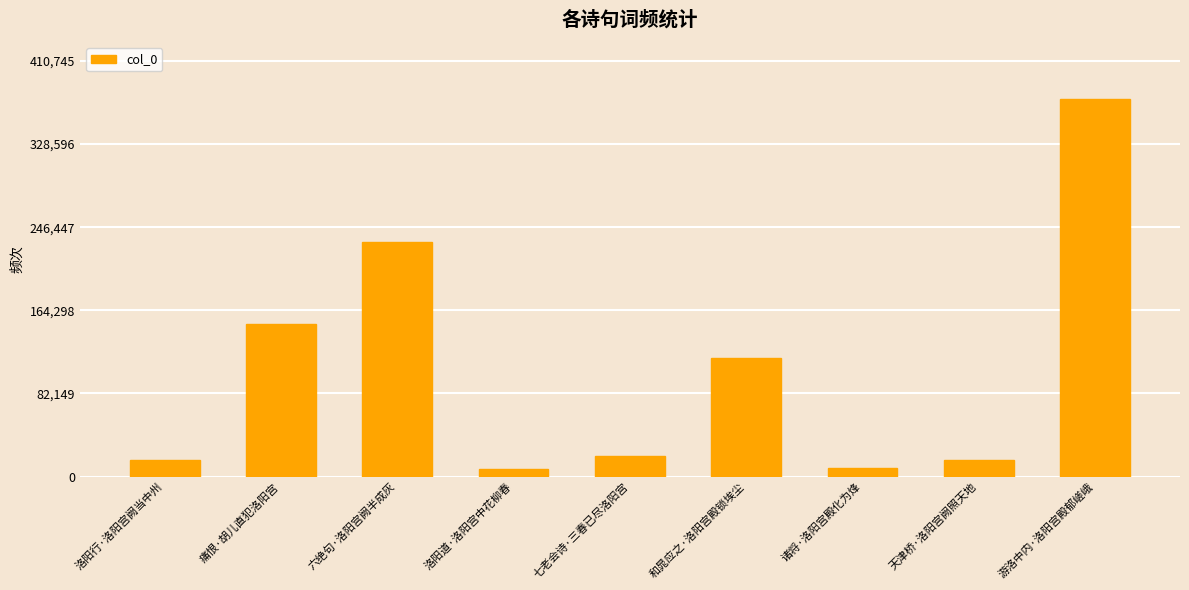

True or false: the data shows 150334 at 痛恨·胡儿直犯洛阳宫.

True